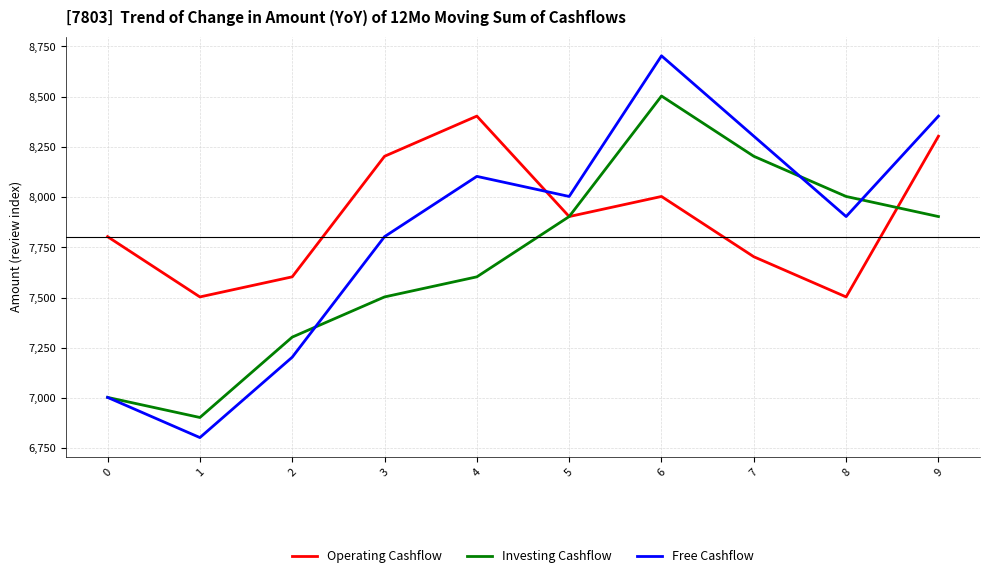

True or false: Operating Cashflow has more than 0 points higher than both neighbors.

True